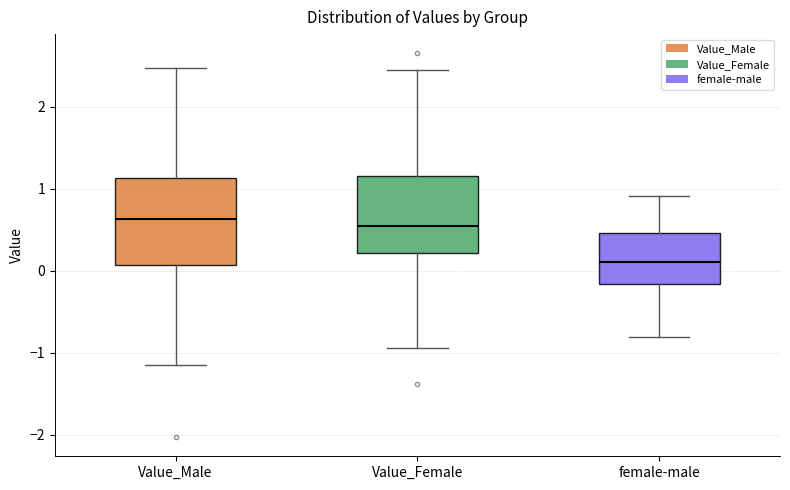

Reading left to right, transcribe this box plot: for each box, give where its median line is, the range the box spans, and where its two whiskers end, as read against the y-axis. The values are not printed on the chart, so give them approximately, as read against the axis.

Value_Male: median 0.6, box 0.1 to 1.1, whiskers -1.1 to 2.5
Value_Female: median 0.5, box 0.2 to 1.2, whiskers -0.9 to 2.4
female-male: median 0.1, box -0.2 to 0.5, whiskers -0.8 to 0.9